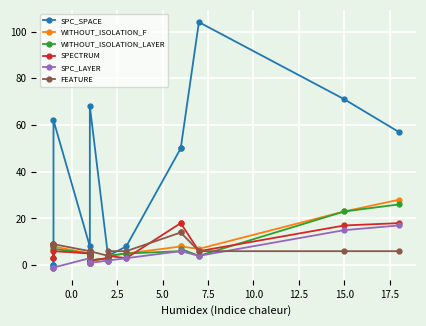

Which series ends up on top after the final intersection of WITHOUT_ISOLATION_F and SPC_SPACE?

SPC_SPACE